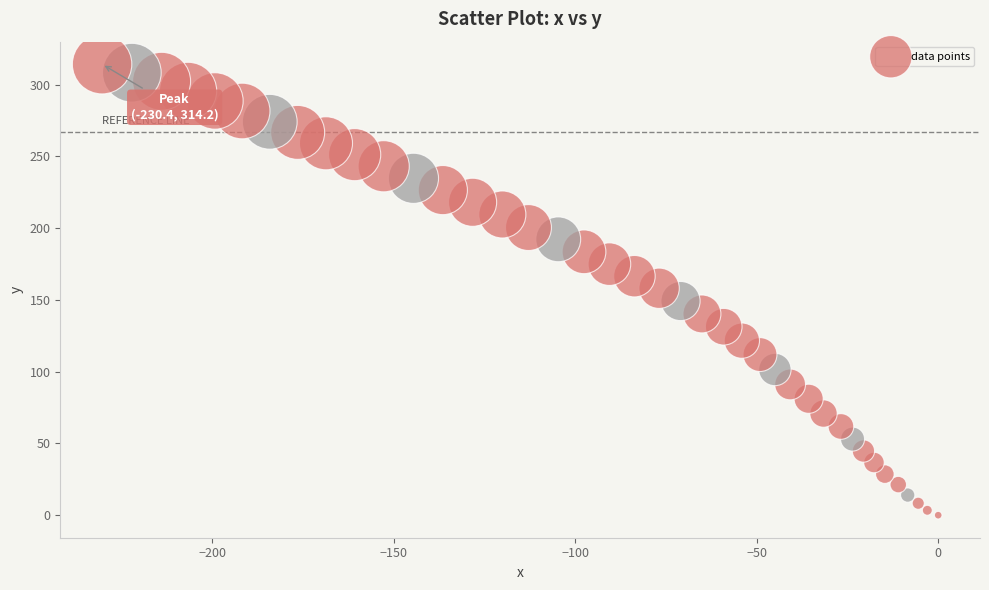

What is the range of Y values (max minus min)?

314.2